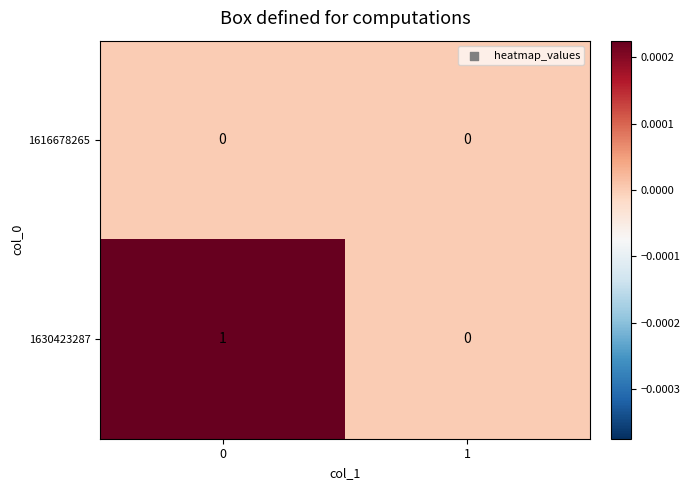

Rank the series by their maximum value, from highest to lowest.

1630423287, 1616678265